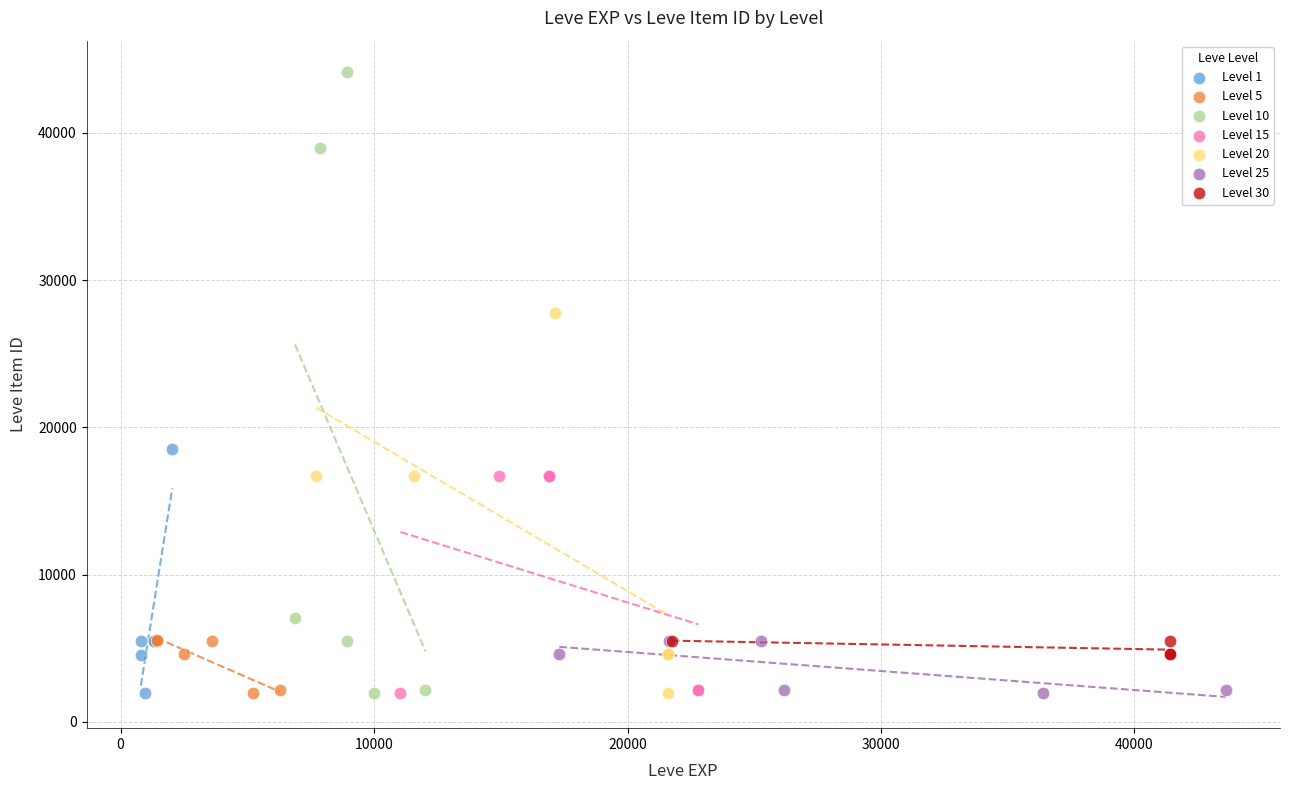

Which series reaches the maximum Y coordinate?

Level 10